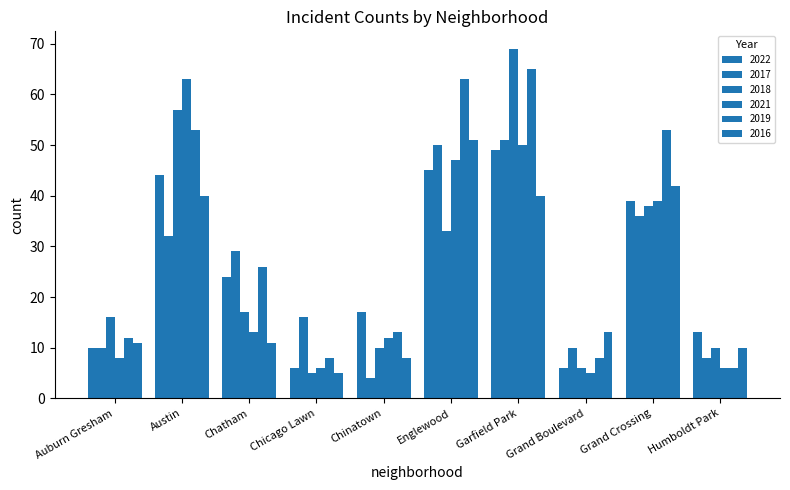

What is the average value of the 2018 series?

26